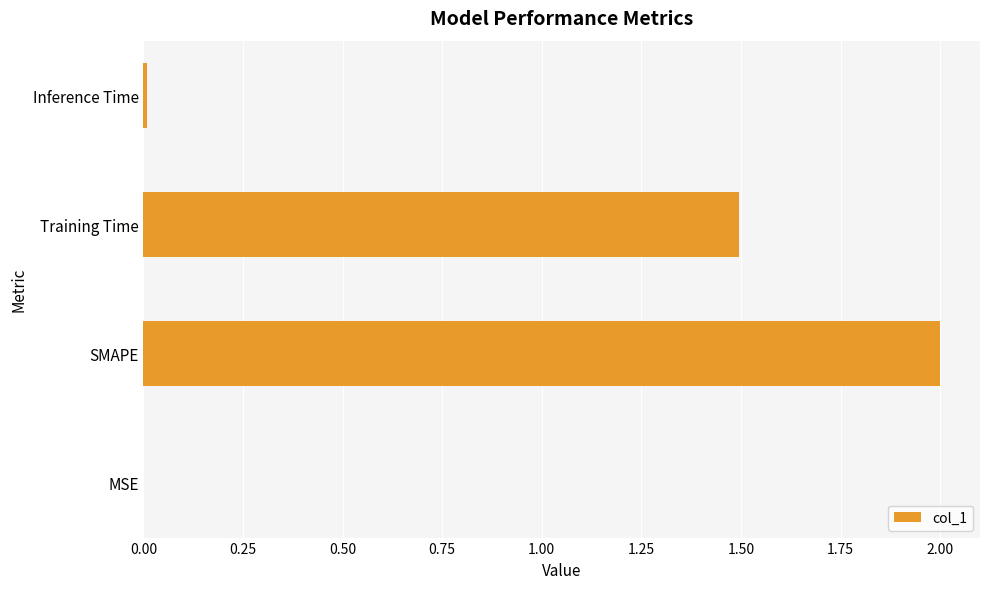

Are the bars horizontal?

Yes